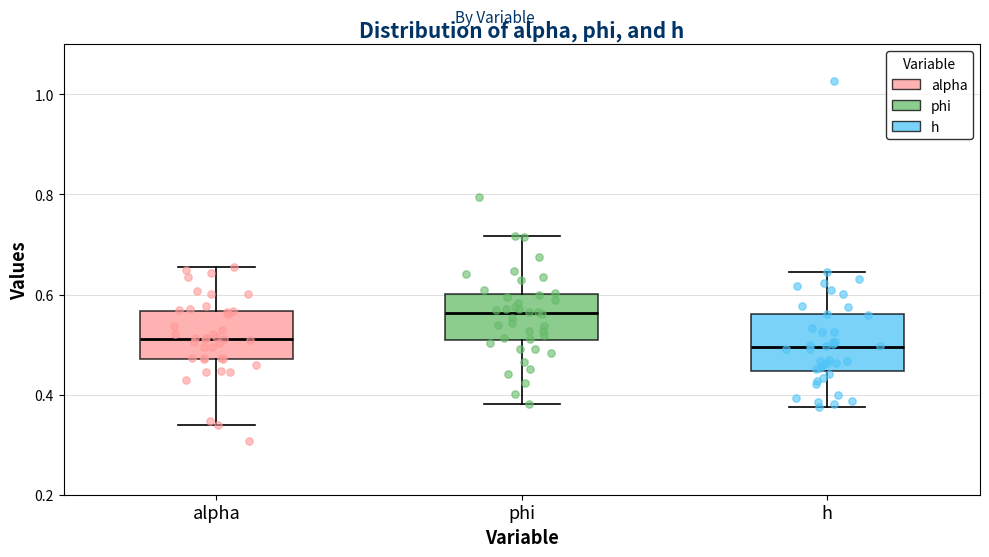

Where is the upper edge of the box for h on the y-axis? The values are not printed on the chart, so give them approximately, as read against the axis.

0.56